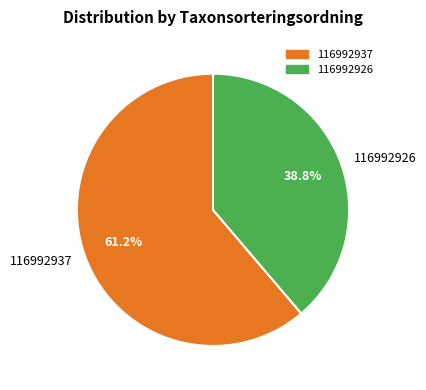

Is it true that 116992926 is 44% of the pie?

False